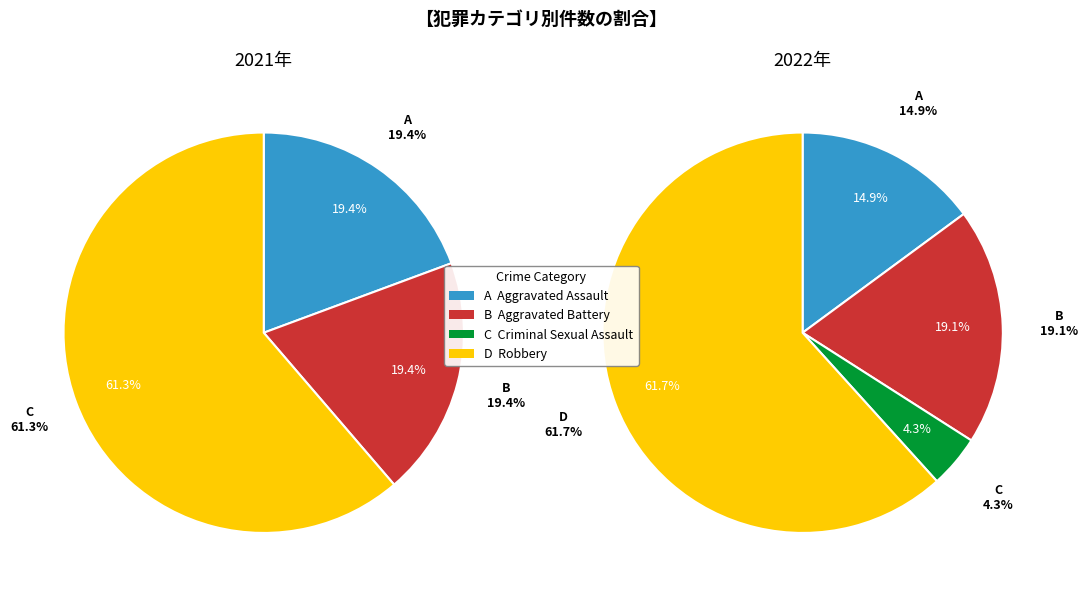

Rank the series by their maximum value, from lowest to highest.

values_2021, values_2022